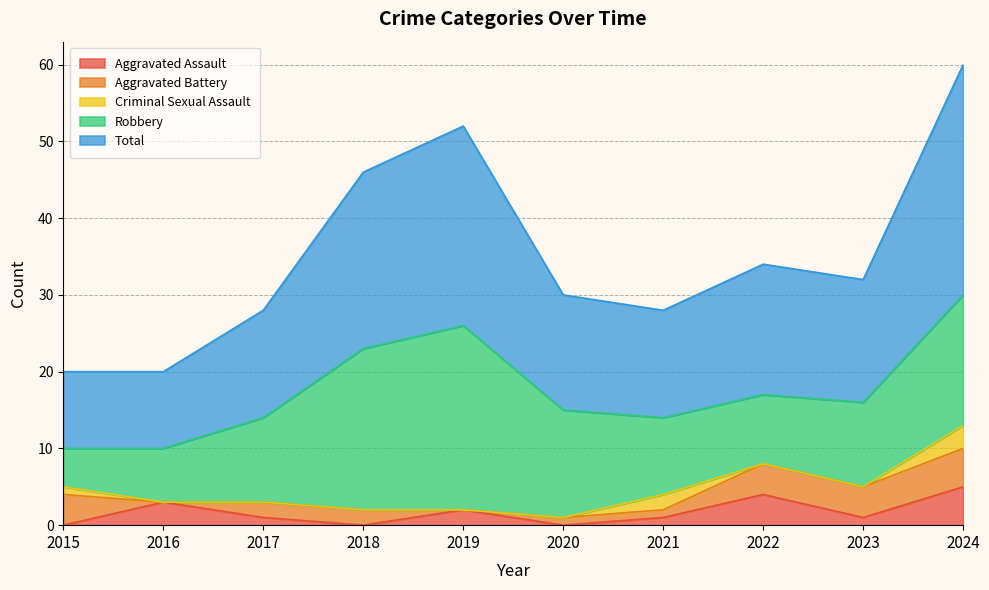

Which series changed the most between 2021 and 2022?

Aggravated Assault